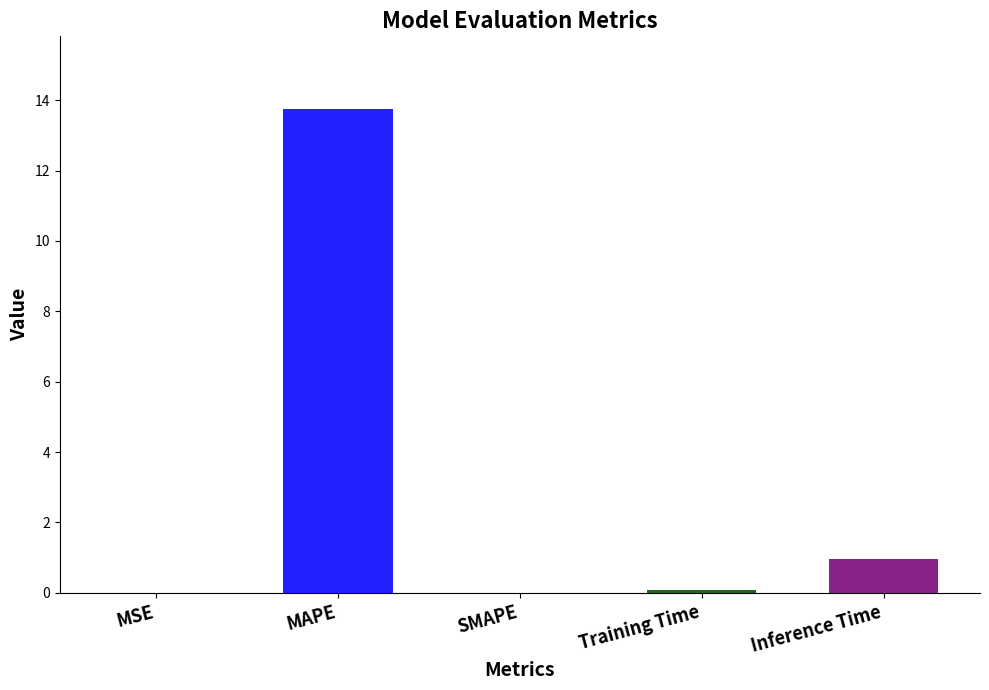

Between MSE and MAPE, which is larger?

MAPE